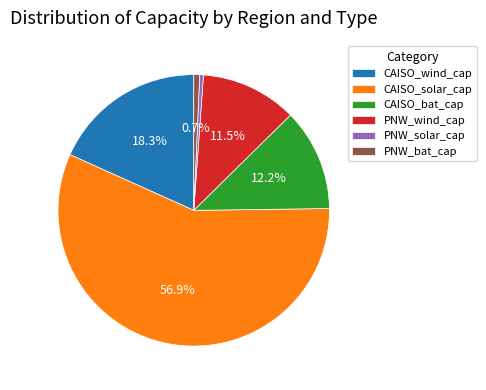

How many segments does this pie chart have?

6